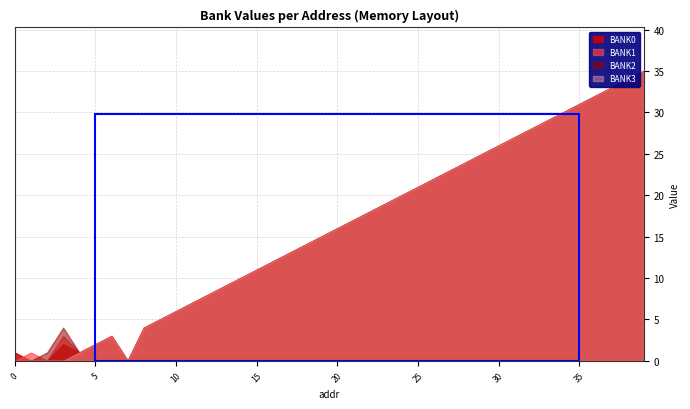

True or false: BANK2 and BANK3 cross at least once.

False